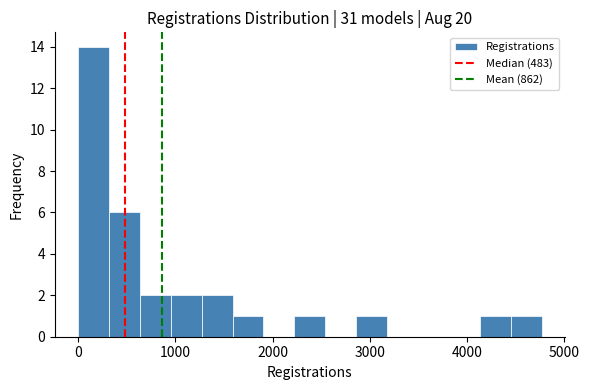

Around what value on the x-axis is the tallest bar? Give the approximate position of its centre, as read against the axis.

200